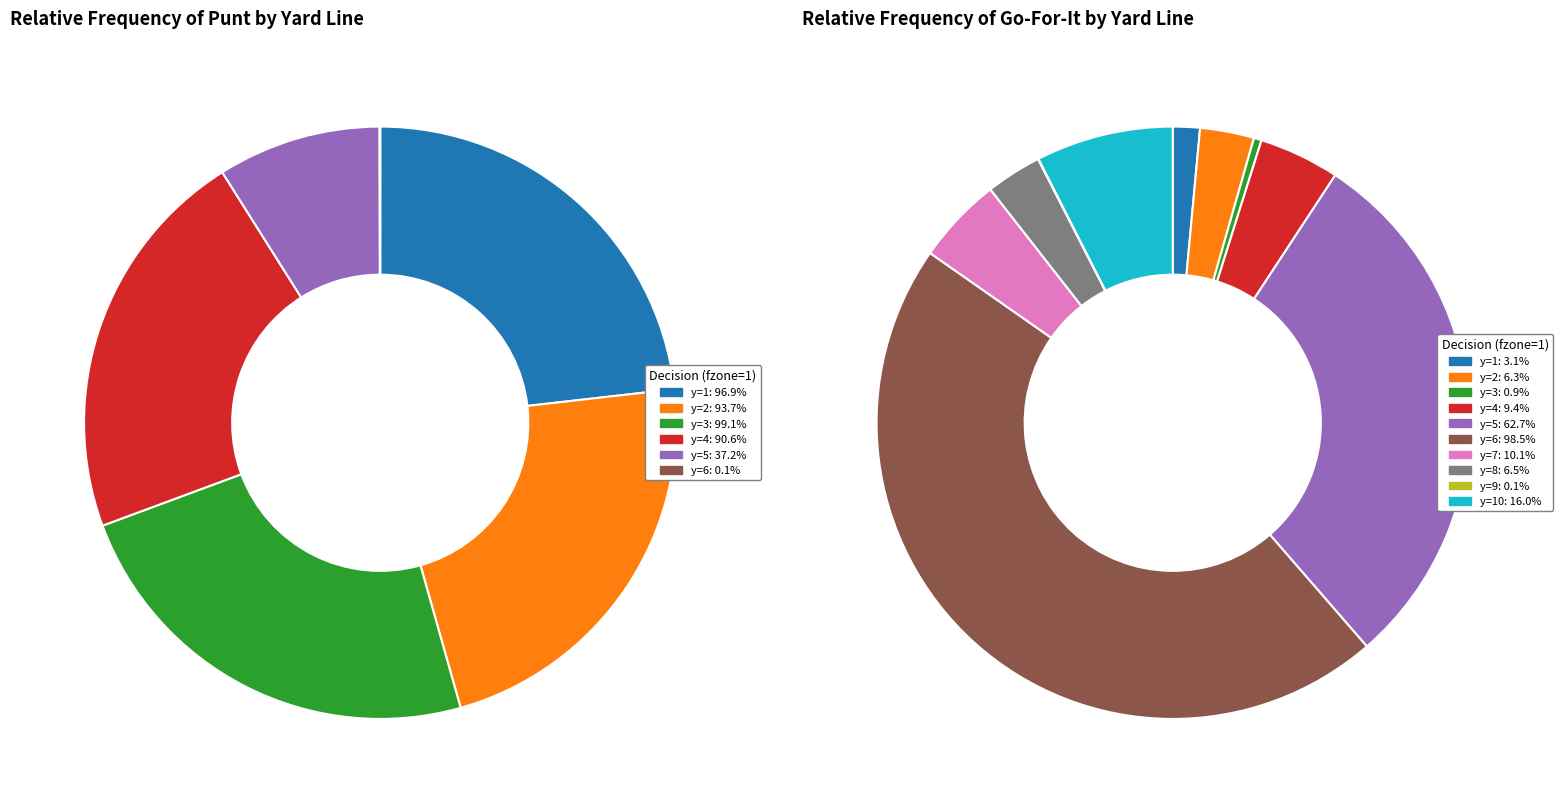

How many segments does this pie chart have?

10